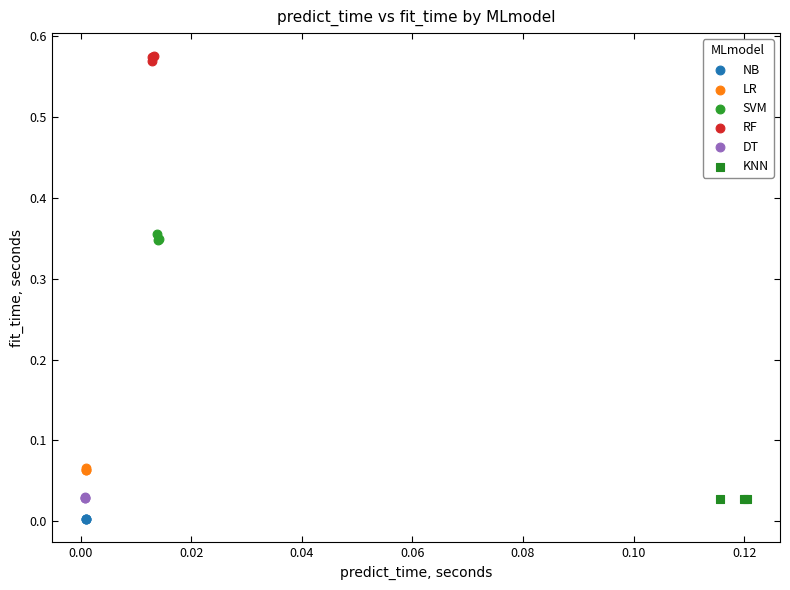

Which series contains the lowest Y value?

NB